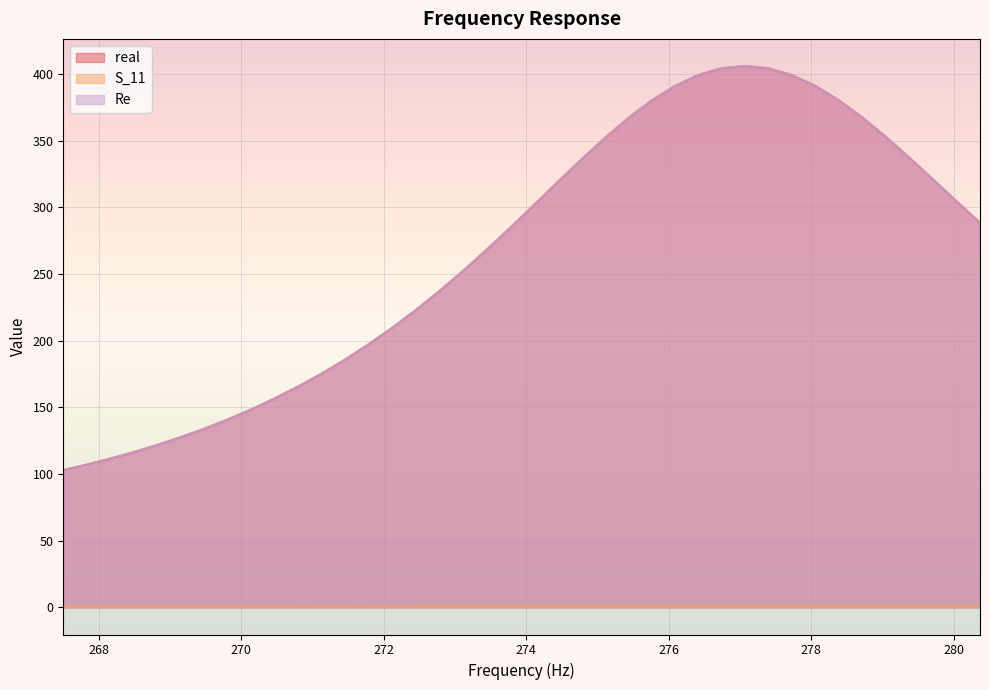

At which category is the sum across all series the highest?

277070000000